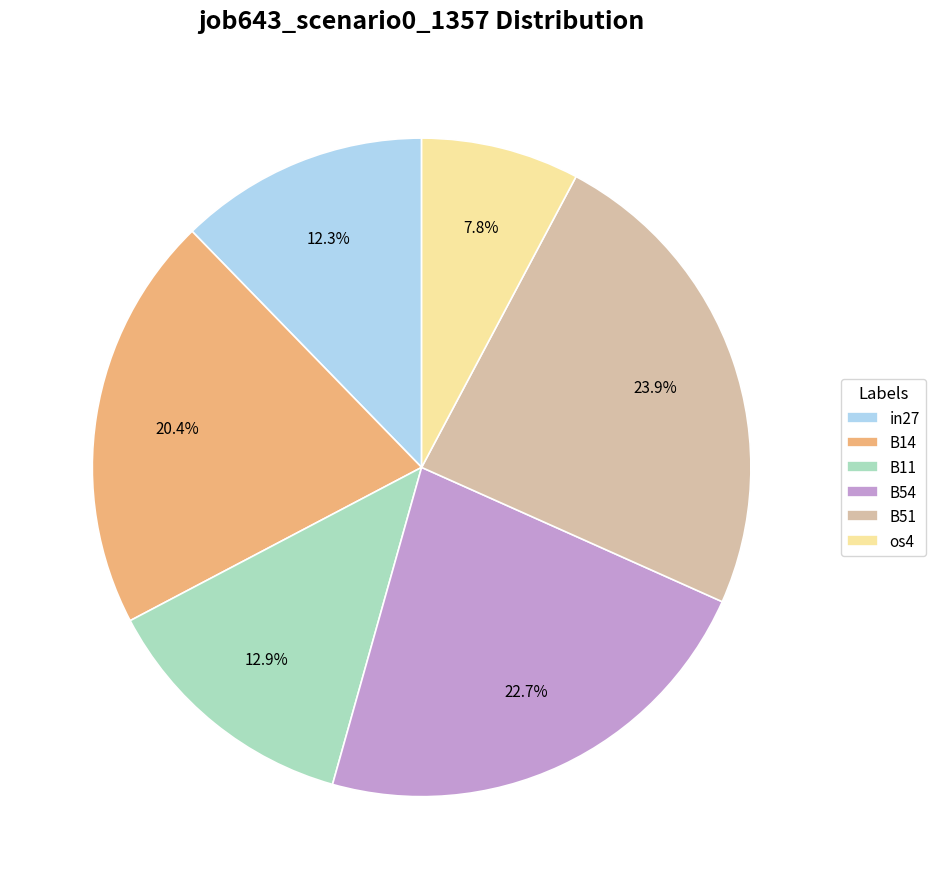

How many segments does this pie chart have?

6